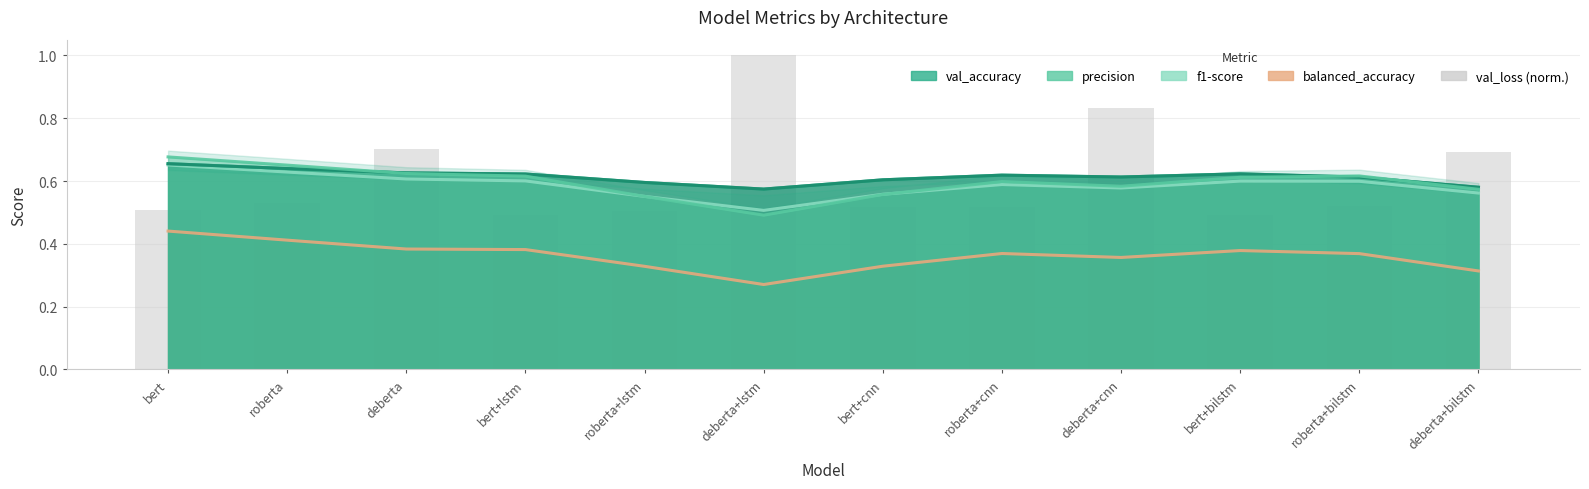

True or false: the data shows 0.9 at roberta.

False